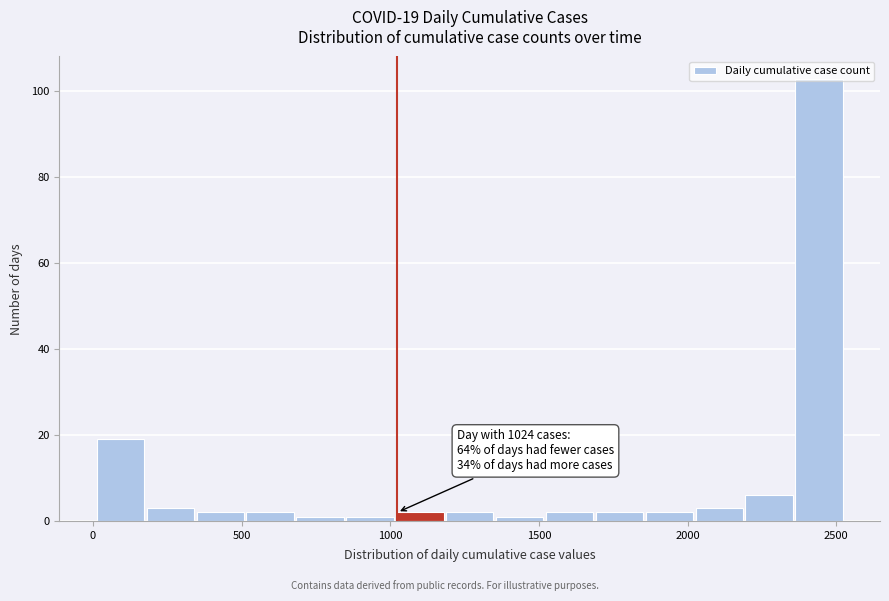

Around what value on the x-axis is the tallest bar? Give the approximate position of its centre, as read against the axis.

2450